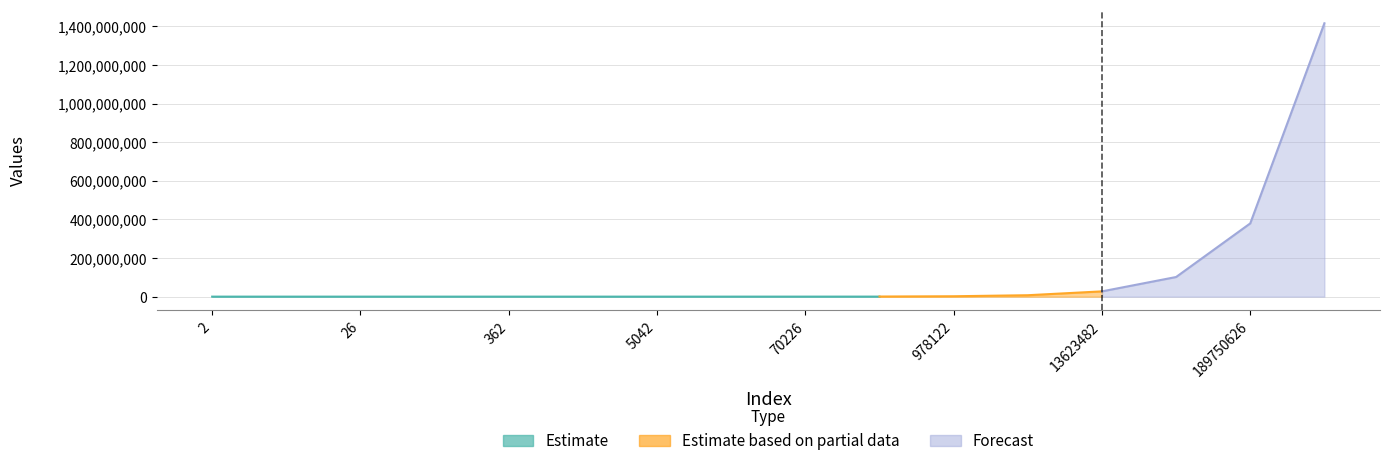

The Estimate based on partial data series shows 37636 at 18817. True or false?

True